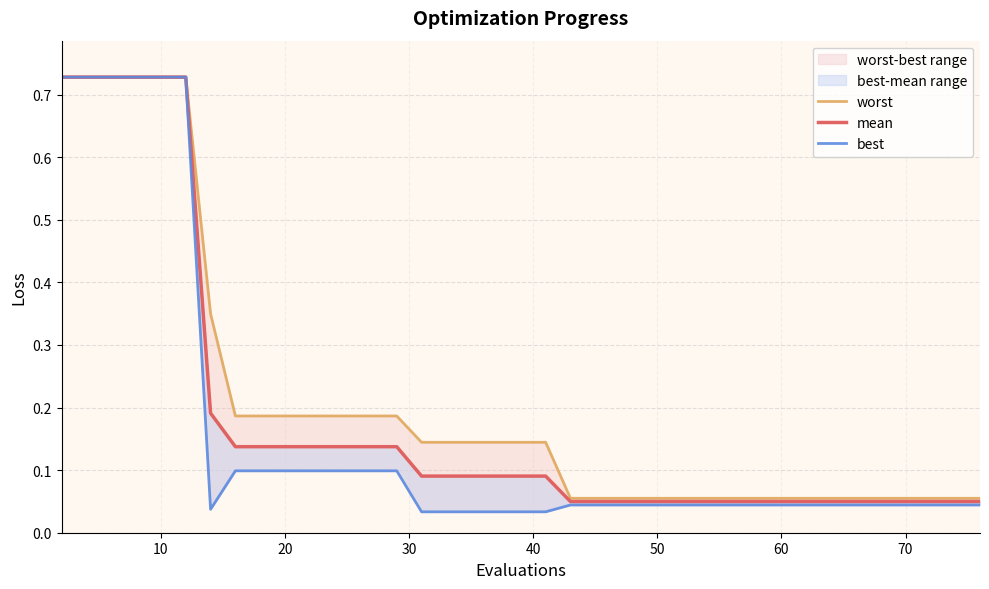

Reading right to left, list all the values displayed in this chart.

worst: 0.1	0.1	0.1	0.1	0.1	0.1	0.1	0.1	0.1	0.1	0.1	0.1	0.1	0.1	0.1	0.1	0.1	0.1	0.1	0.1	0.1	0.1	0.1	0.1	0.1	0.2	0.2	0.2	0.2	0.2	0.2	0.2	0.2	0.3	0.7	0.7	0.7	0.7	0.7	0.7
mean: 0.0	0.0	0.0	0.0	0.0	0.0	0.0	0.0	0.0	0.0	0.0	0.0	0.0	0.0	0.0	0.0	0.0	0.0	0.0	0.1	0.1	0.1	0.1	0.1	0.1	0.1	0.1	0.1	0.1	0.1	0.1	0.1	0.1	0.2	0.7	0.7	0.7	0.7	0.7	0.7
best: 0.0	0.0	0.0	0.0	0.0	0.0	0.0	0.0	0.0	0.0	0.0	0.0	0.0	0.0	0.0	0.0	0.0	0.0	0.0	0.0	0.0	0.0	0.0	0.0	0.0	0.1	0.1	0.1	0.1	0.1	0.1	0.1	0.1	0.0	0.7	0.7	0.7	0.7	0.7	0.7